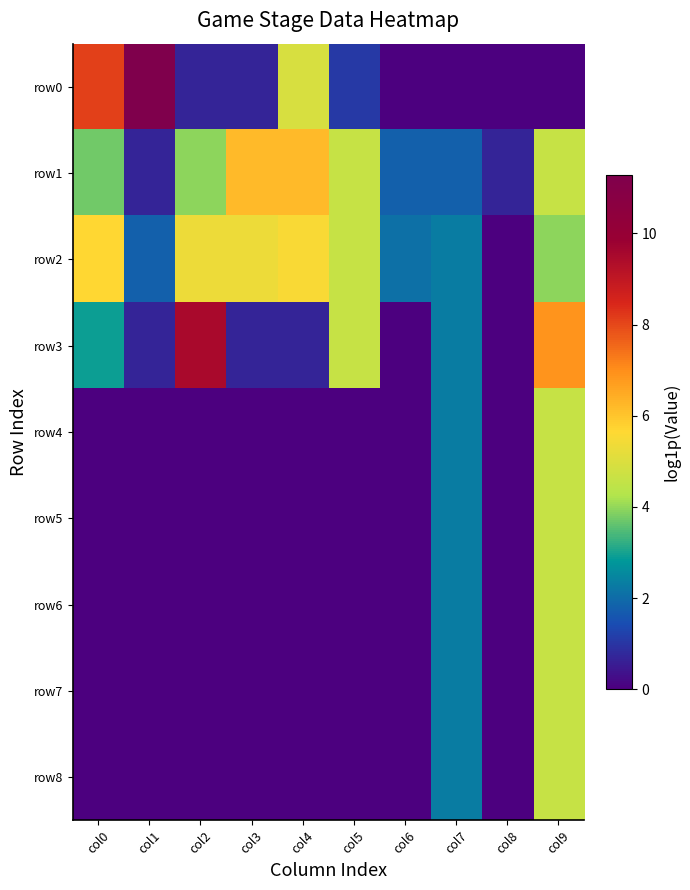

List the series in order of their peak value, highest first.

row0, row3, row1, row2, row4, row5, row6, row7, row8